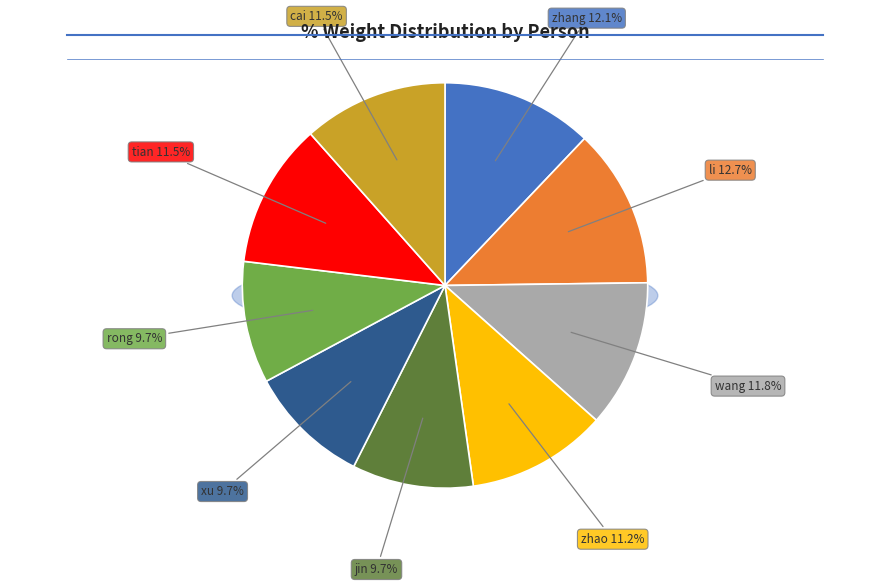

Count the number of slices in the pie.

9